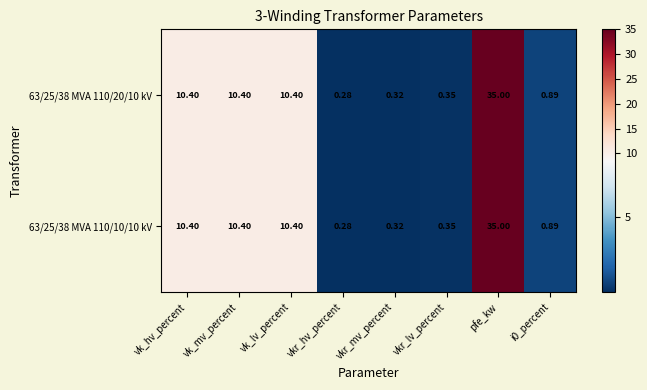

At which category does the chart reach its minimum across all series?

vkr_hv_percent